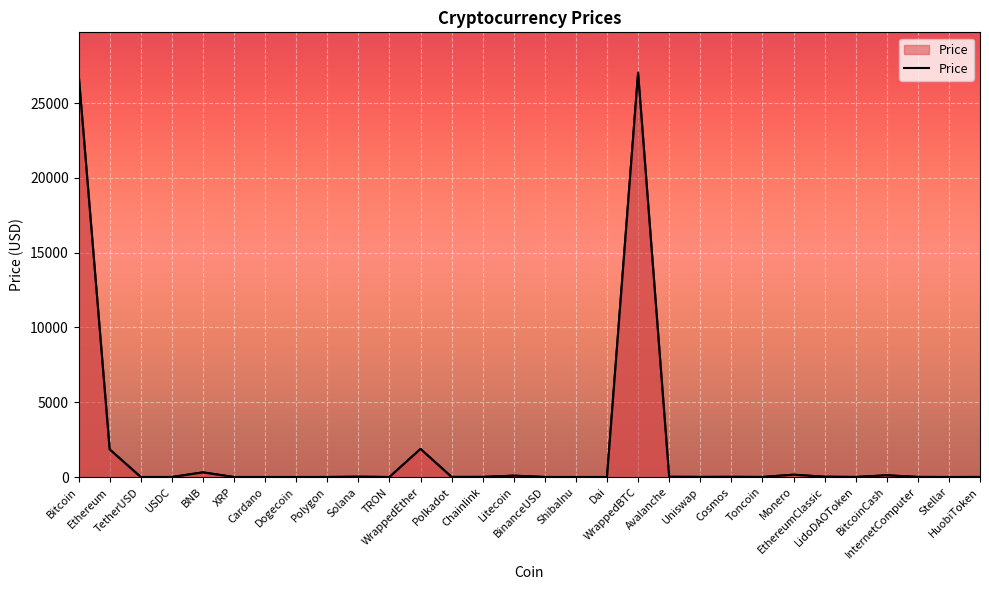

How many points are lower than both their immediate neighbors (excluding endpoints)?

8